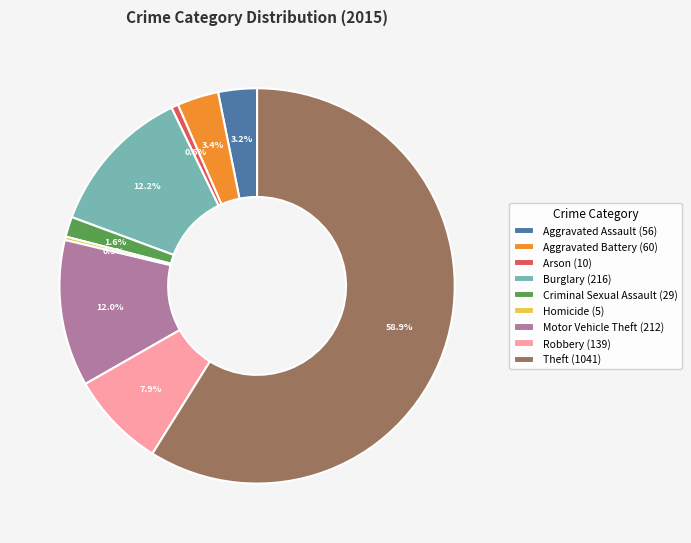

Which has a higher value, Robbery (139) or Arson (10)?

Robbery (139)